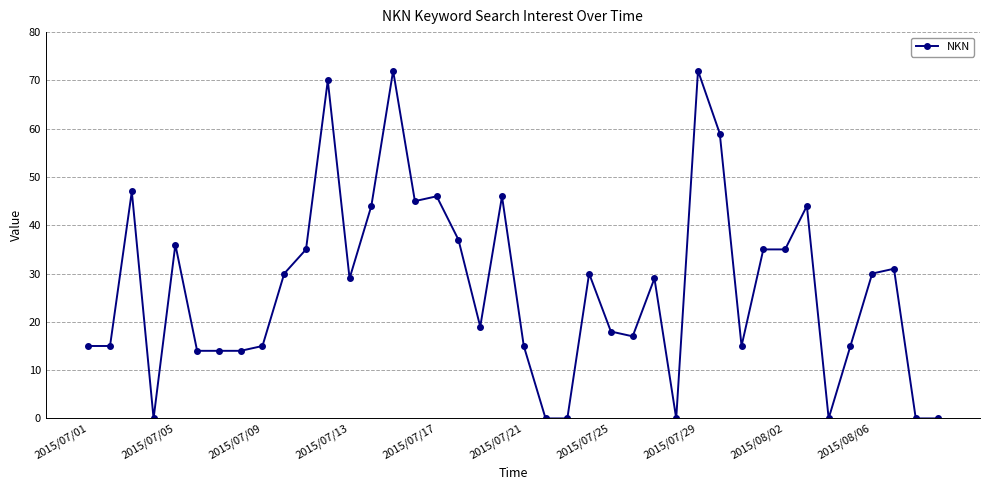

What is the average value?

27